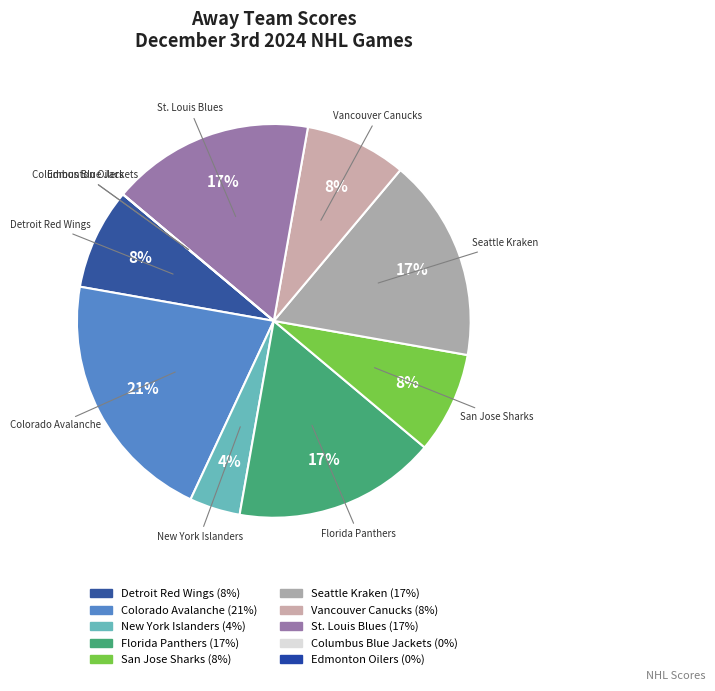

Does St. Louis Blues account for over 50% of the chart?

No